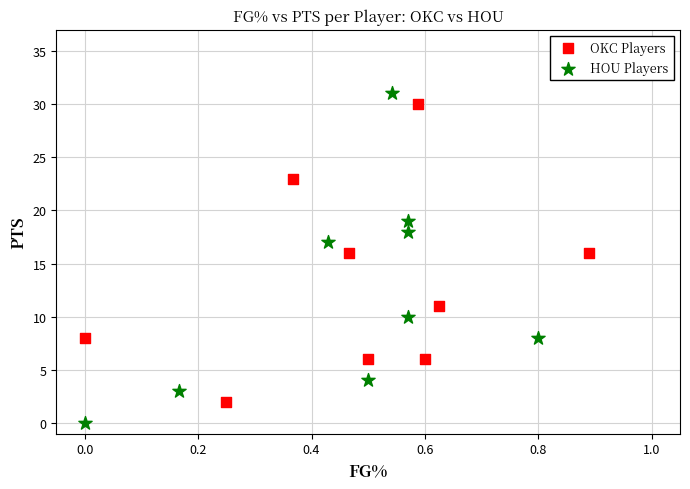

Which series has the widest spread of Y values?

HOU Players